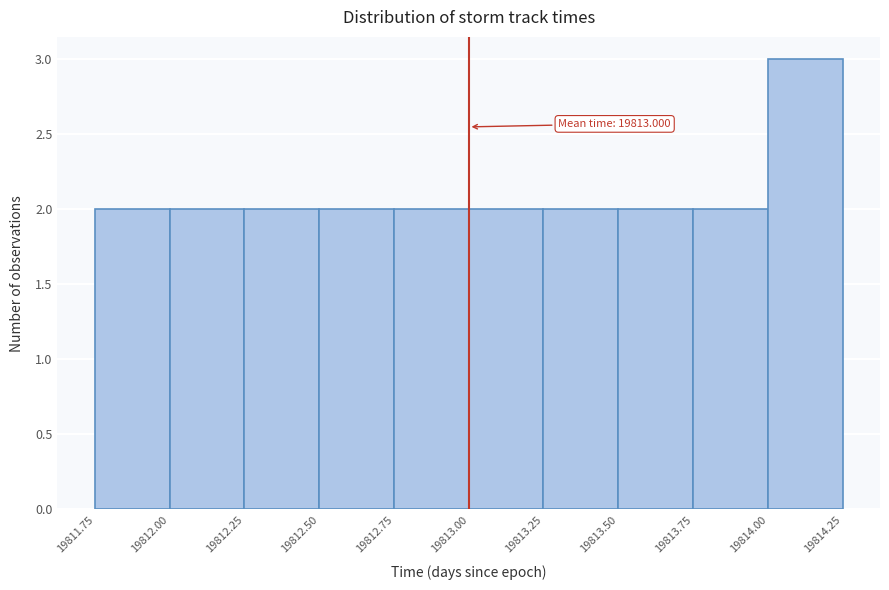

Which range on the x-axis has the tallest bar?

19814.00 to 19814.25